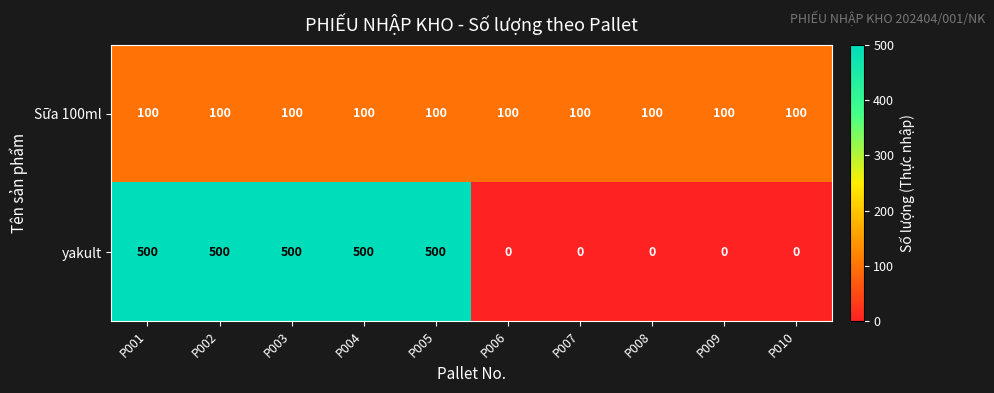

What is the spread (max minus min) of values at P002?

400